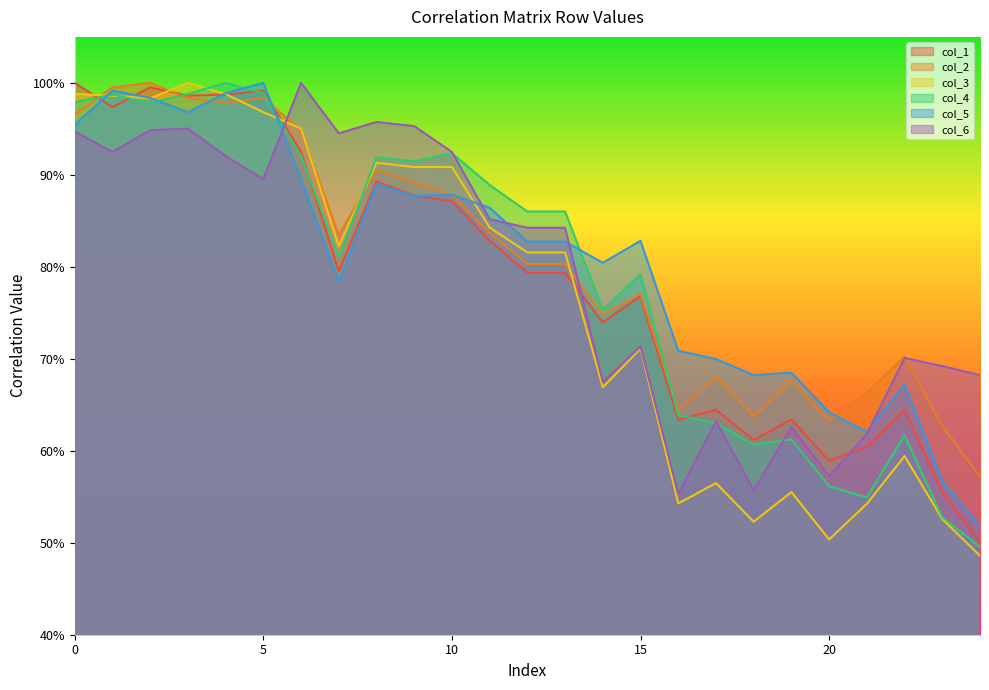

The value of col_2 at 7 is 1.3. True or false?

False